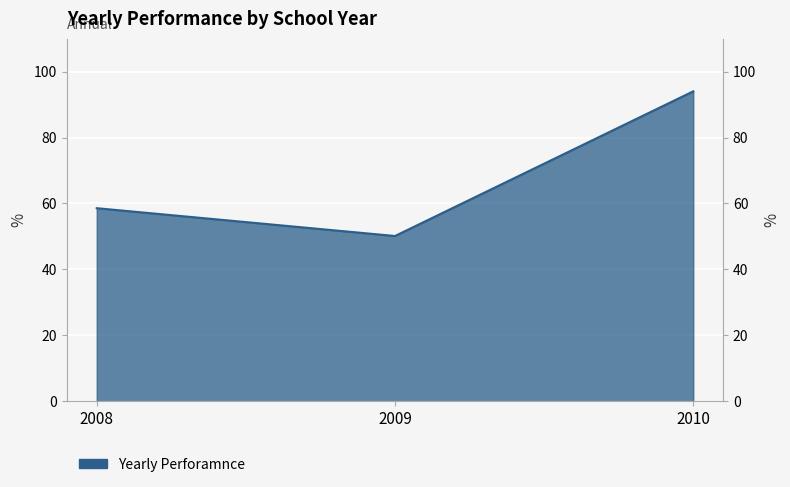

Reading left to right, what are all the values shown in this chart?

58.6	50.1	94.0